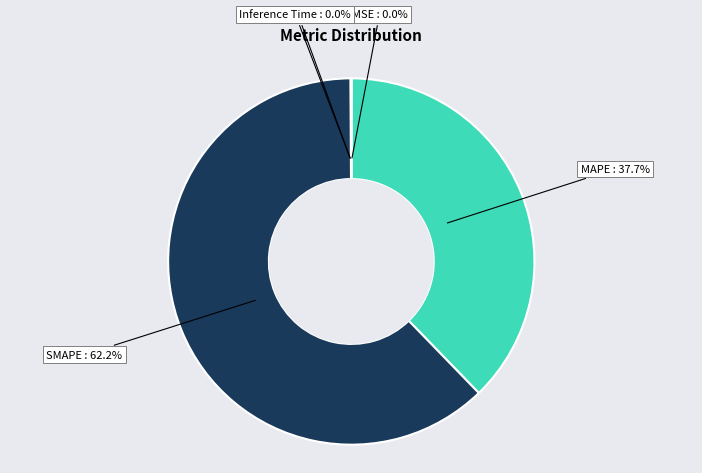

What percentage is NOT represented by MAPE?

62.3%